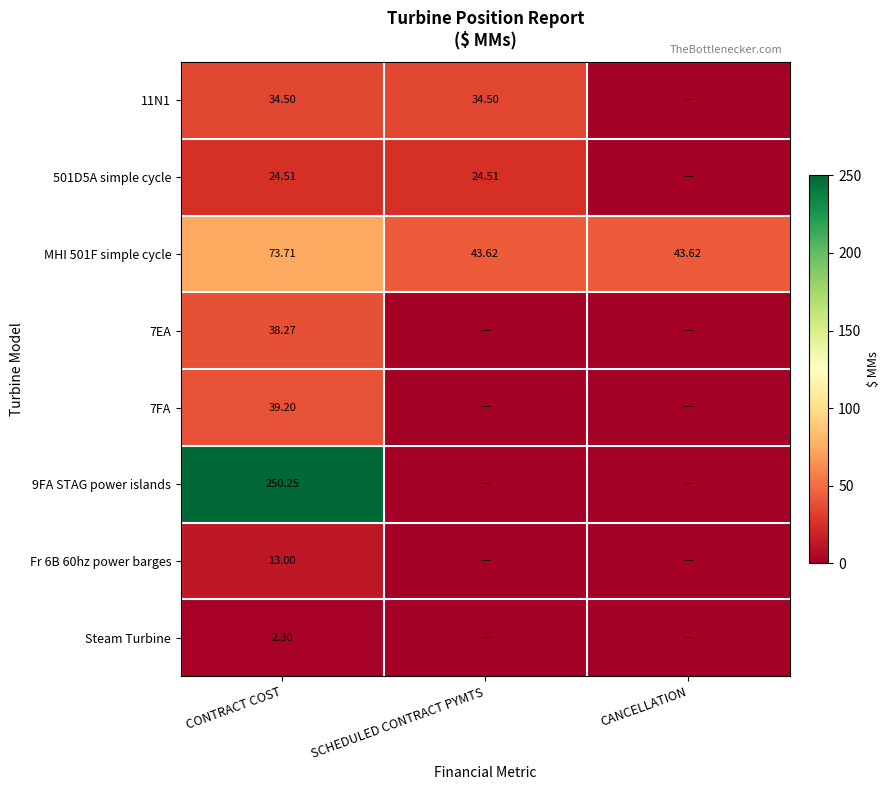

Is the value of 501D5A simple cycle at SCHEDULED CONTRACT PYMTS greater than the value of MHI 501F simple cycle at CONTRACT COST?

No